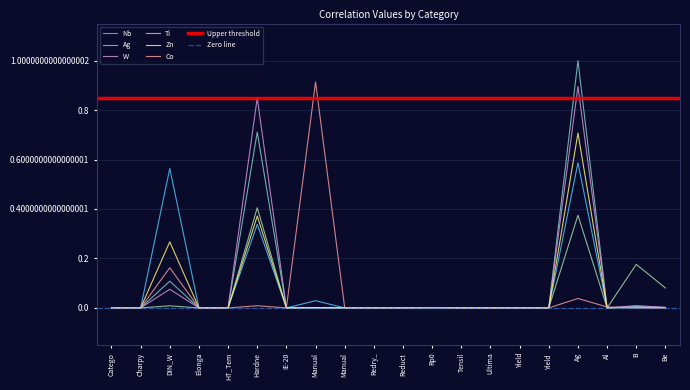

Which series changed the most between Charpy and Al?

Co